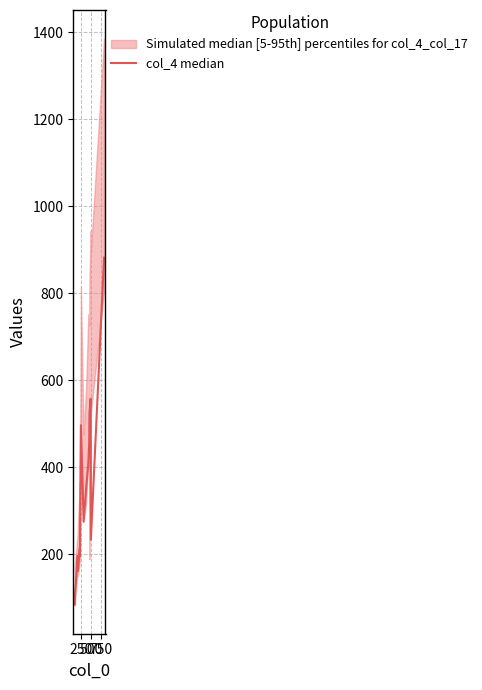

What value does the data have at 500?

197